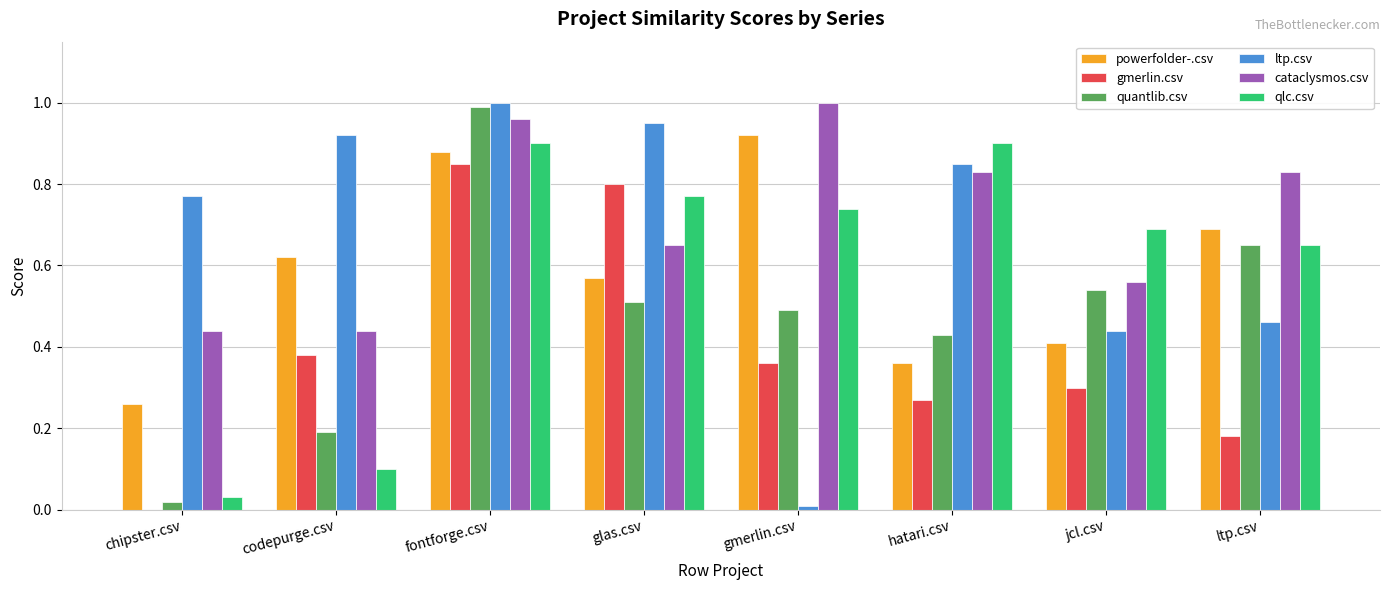

Which category has the highest value in the ltp.csv series?

fontforge.csv